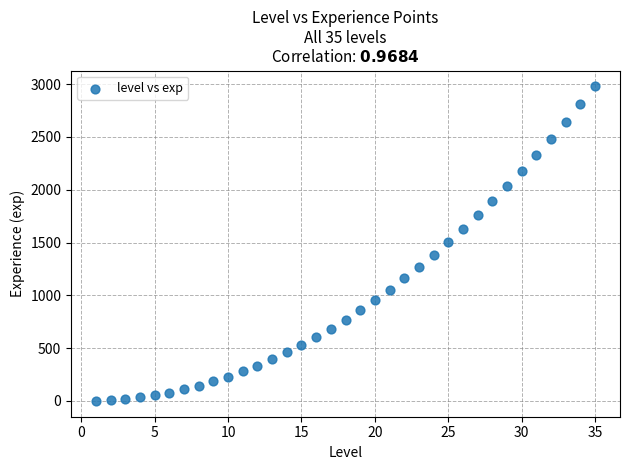

What is the range of X values (max minus min)?

34